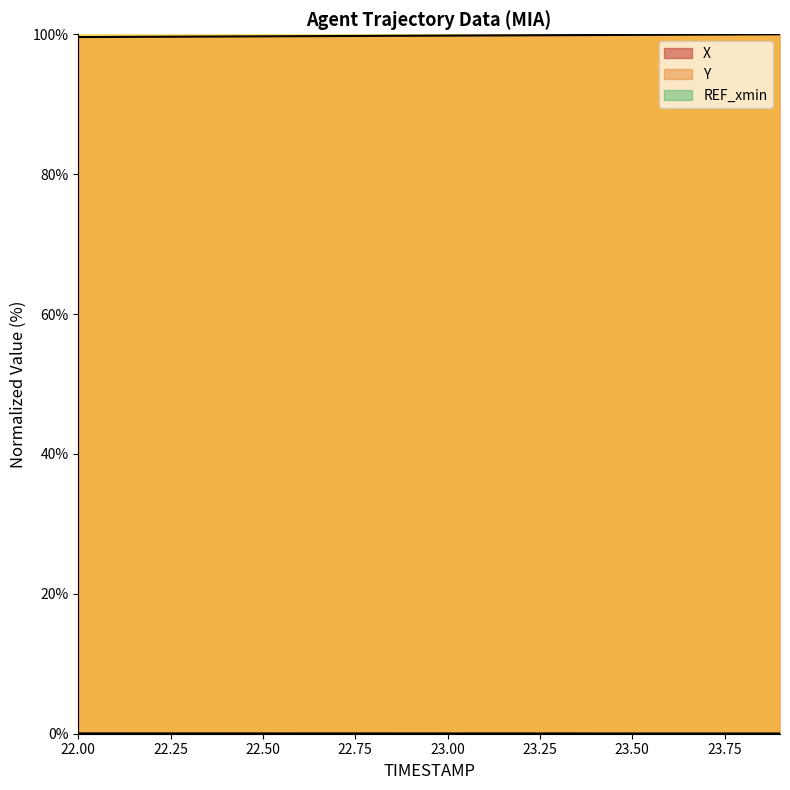

The Y series shows 99.7 at 22.50. True or false?

True